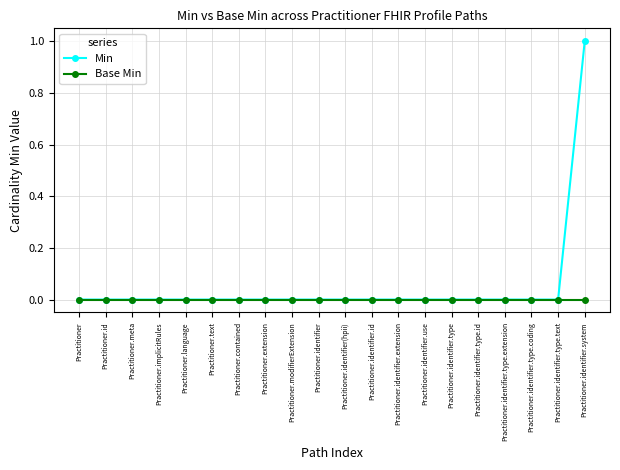

List the series in order of their peak value, highest first.

Min, Base Min